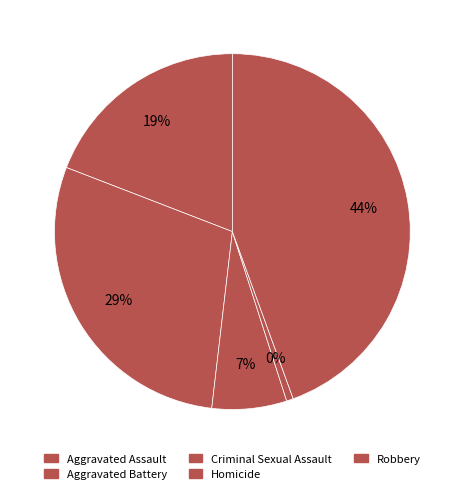

Between Criminal Sexual Assault and Homicide, which is larger?

Criminal Sexual Assault